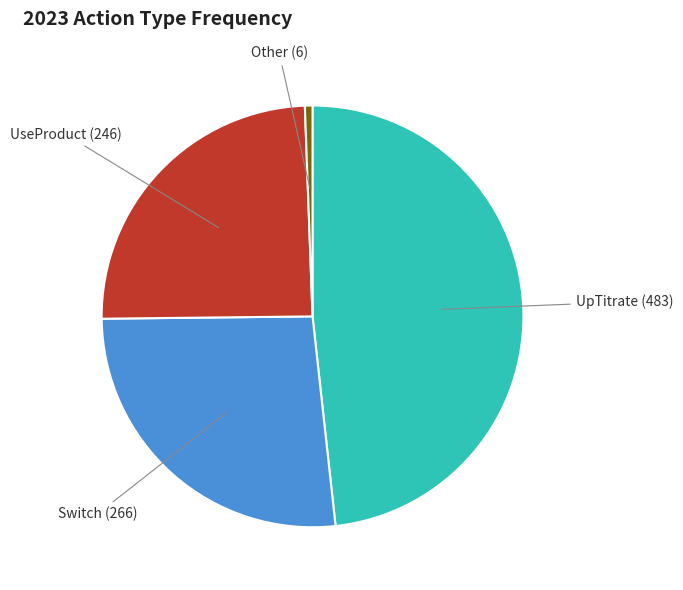

Is there any slice that represents more than half of the pie?

No